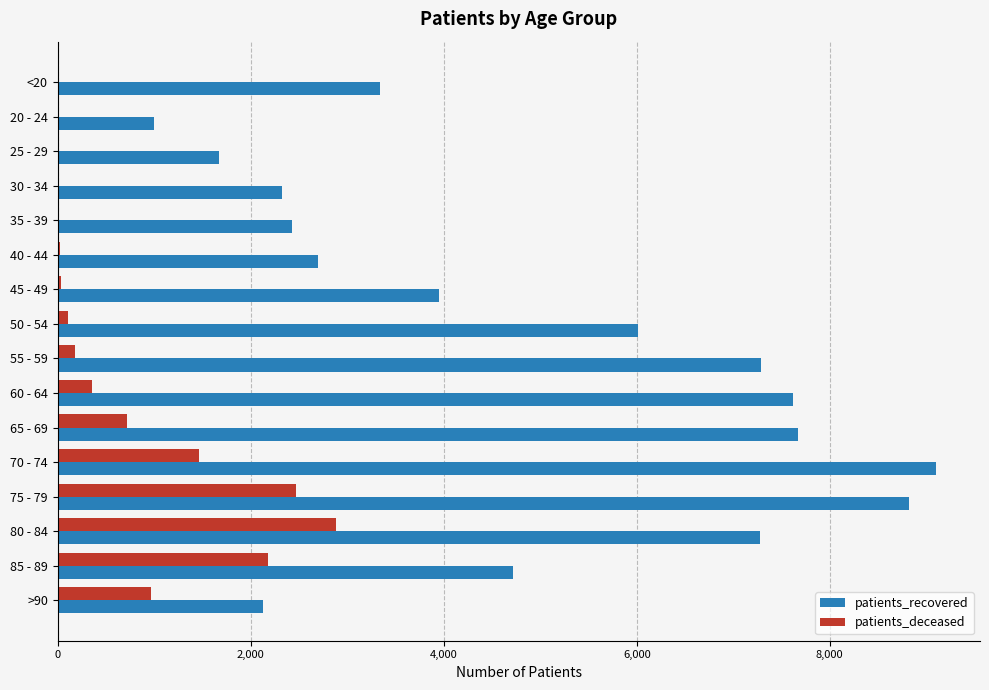

Which label corresponds to the largest value in the chart?

70 - 74